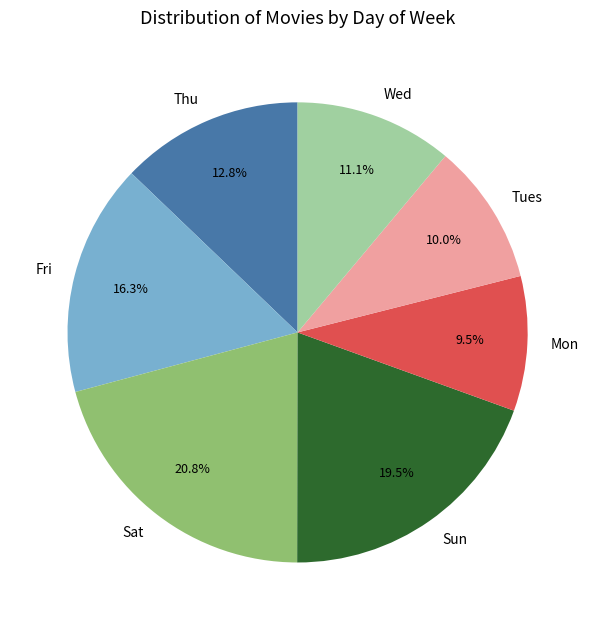

Which slice is the largest?

Sat